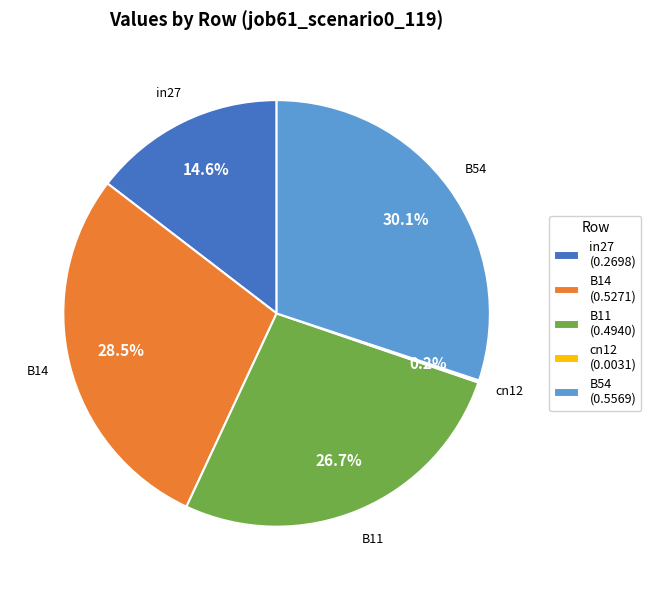

Does any single category account for the majority?

No